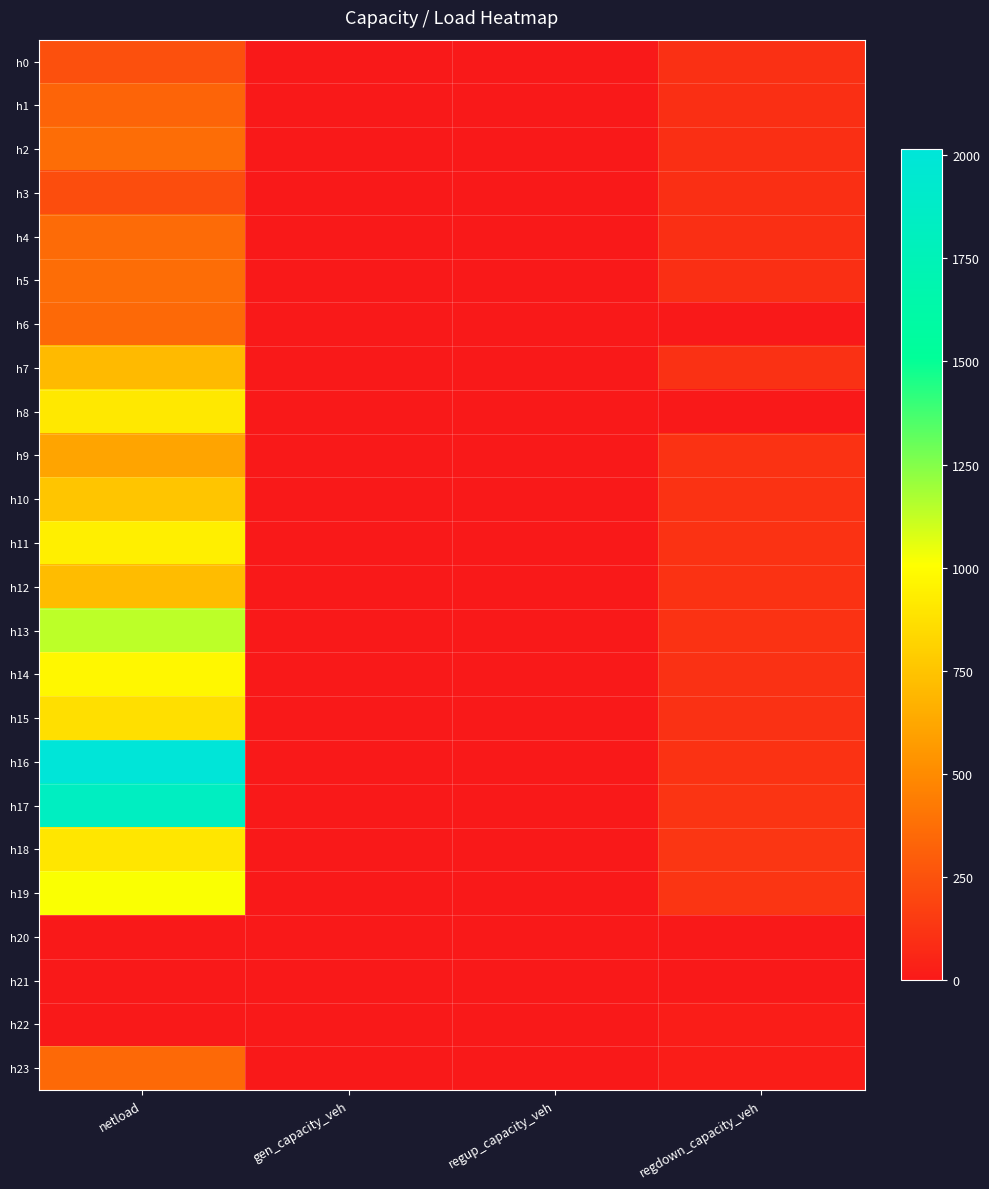

Reading left to right, what are all the values shown in this chart?

h0: netload=243.1	gen_capacity_veh=0.0	regup_capacity_veh=0.0	regdown_capacity_veh=103.8
h1: netload=328.0	gen_capacity_veh=0.0	regup_capacity_veh=0.0	regdown_capacity_veh=101.0
h2: netload=373.3	gen_capacity_veh=0.0	regup_capacity_veh=0.0	regdown_capacity_veh=98.1
h3: netload=230.7	gen_capacity_veh=0.0	regup_capacity_veh=0.0	regdown_capacity_veh=97.2
h4: netload=361.0	gen_capacity_veh=0.0	regup_capacity_veh=0.0	regdown_capacity_veh=97.8
h5: netload=370.0	gen_capacity_veh=0.0	regup_capacity_veh=0.0	regdown_capacity_veh=100.7
h6: netload=352.7	gen_capacity_veh=0.0	regup_capacity_veh=0.0	regdown_capacity_veh=0.0
h7: netload=707.8	gen_capacity_veh=0.0	regup_capacity_veh=0.0	regdown_capacity_veh=106.9
h8: netload=910.9	gen_capacity_veh=0.0	regup_capacity_veh=0.0	regdown_capacity_veh=0.0
h9: netload=612.9	gen_capacity_veh=0.0	regup_capacity_veh=0.0	regdown_capacity_veh=112.1
h10: netload=754.7	gen_capacity_veh=0.0	regup_capacity_veh=0.0	regdown_capacity_veh=112.7
h11: netload=938.7	gen_capacity_veh=0.0	regup_capacity_veh=0.0	regdown_capacity_veh=112.8
h12: netload=711.9	gen_capacity_veh=0.0	regup_capacity_veh=0.0	regdown_capacity_veh=111.7
h13: netload=1137.5	gen_capacity_veh=0.0	regup_capacity_veh=0.0	regdown_capacity_veh=110.4
h14: netload=975.0	gen_capacity_veh=0.0	regup_capacity_veh=0.0	regdown_capacity_veh=108.5
h15: netload=868.2	gen_capacity_veh=0.0	regup_capacity_veh=0.0	regdown_capacity_veh=109.0
h16: netload=2013.5	gen_capacity_veh=0.0	regup_capacity_veh=0.0	regdown_capacity_veh=111.9
h17: netload=1829.2	gen_capacity_veh=0.0	regup_capacity_veh=0.0	regdown_capacity_veh=119.4
h18: netload=897.7	gen_capacity_veh=0.0	regup_capacity_veh=0.0	regdown_capacity_veh=126.7
h19: netload=1017.9	gen_capacity_veh=0.0	regup_capacity_veh=0.0	regdown_capacity_veh=125.4
h20: netload=0.0	gen_capacity_veh=0.0	regup_capacity_veh=0.0	regdown_capacity_veh=0.0
h21: netload=0.0	gen_capacity_veh=0.0	regup_capacity_veh=0.0	regdown_capacity_veh=0.0
h22: netload=0.0	gen_capacity_veh=0.0	regup_capacity_veh=0.0	regdown_capacity_veh=19.6
h23: netload=353.9	gen_capacity_veh=0.0	regup_capacity_veh=0.0	regdown_capacity_veh=19.6